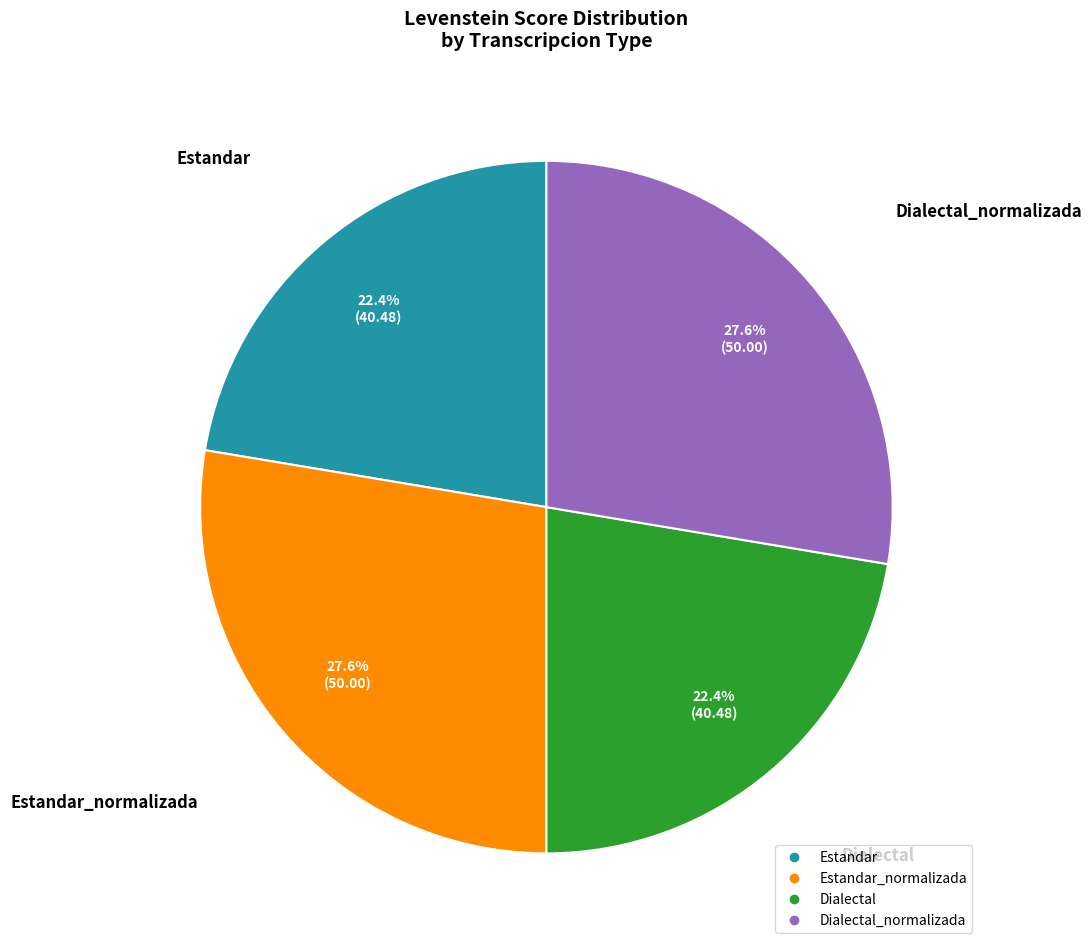

Does any single category account for the majority?

No